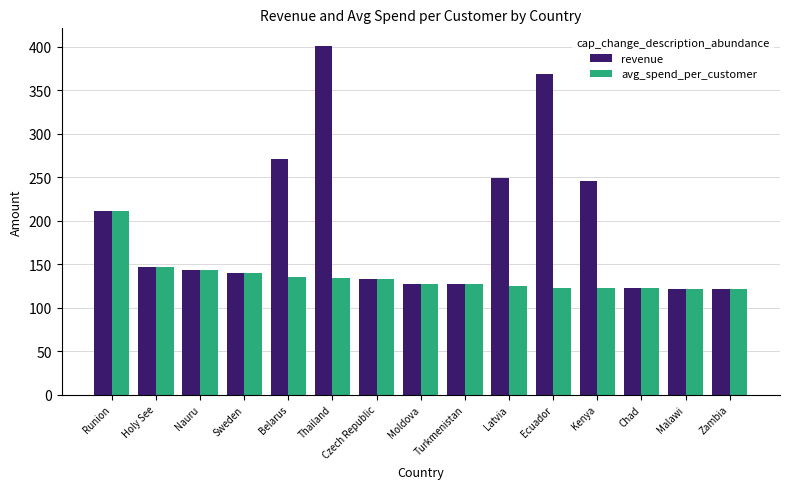

What is the minimum value shown in the chart?

121.7